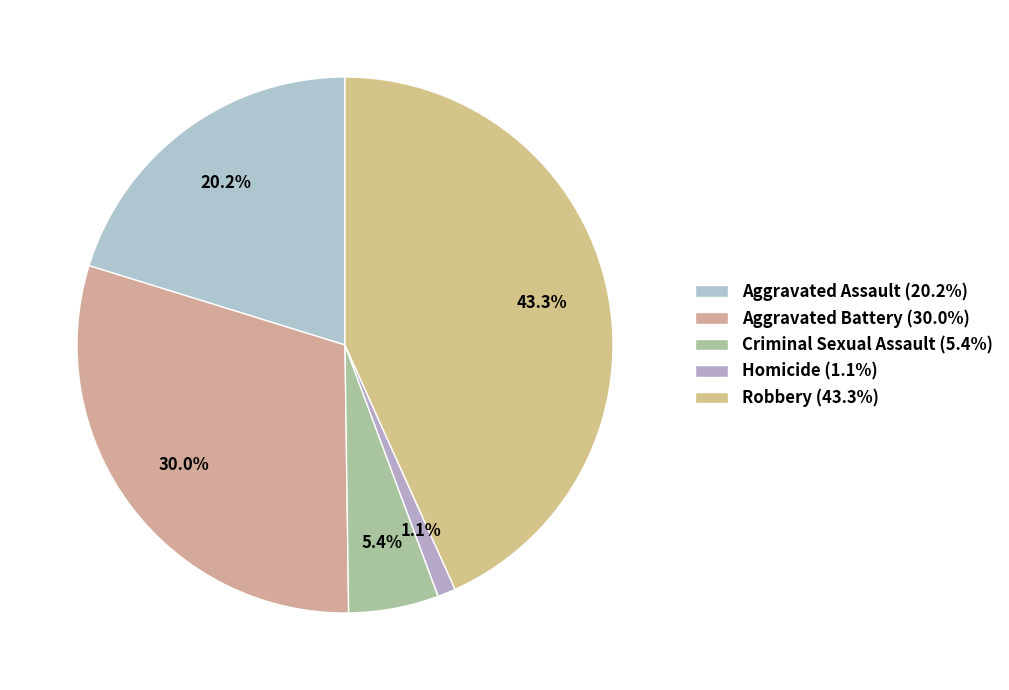

What percentage is the Aggravated Assault slice, to the nearest percent?

20%